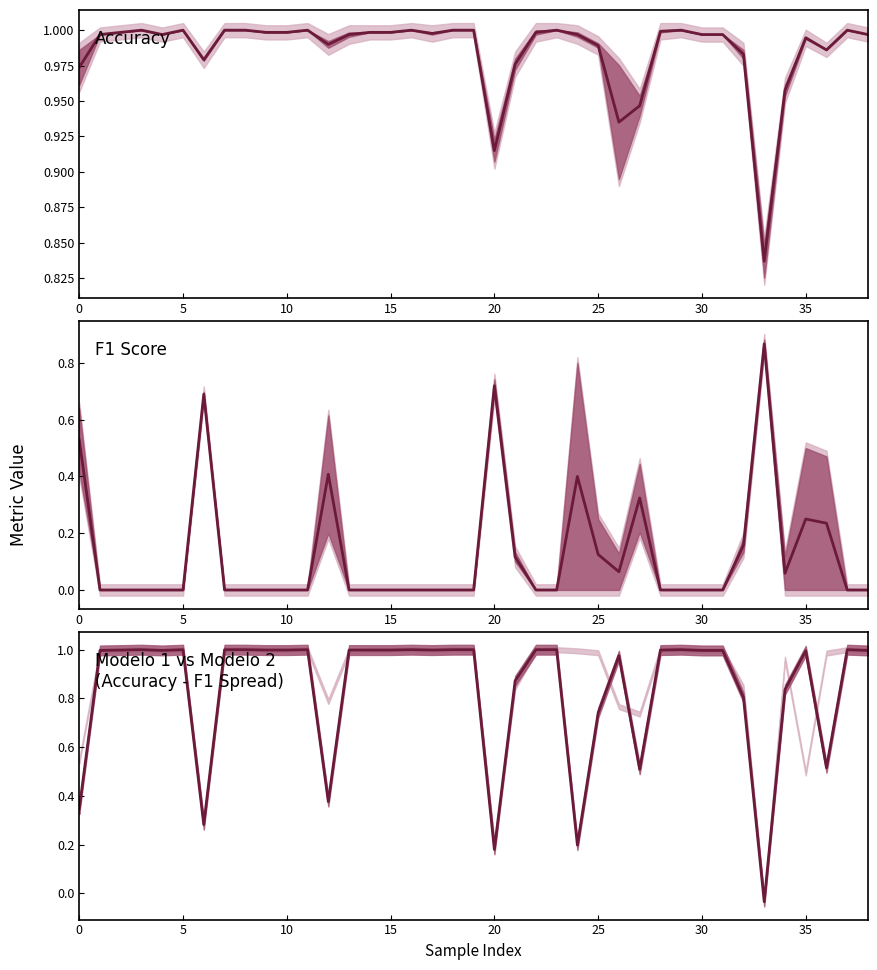

What value does the data have at 11?

1.0